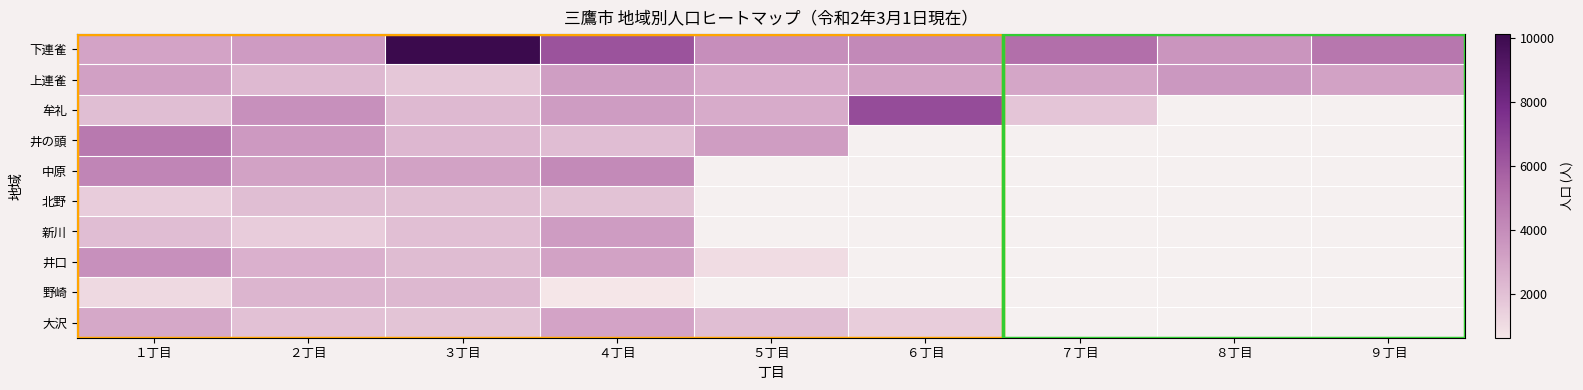

The value of 野崎 at ３丁目 is 2312.0. True or false?

True